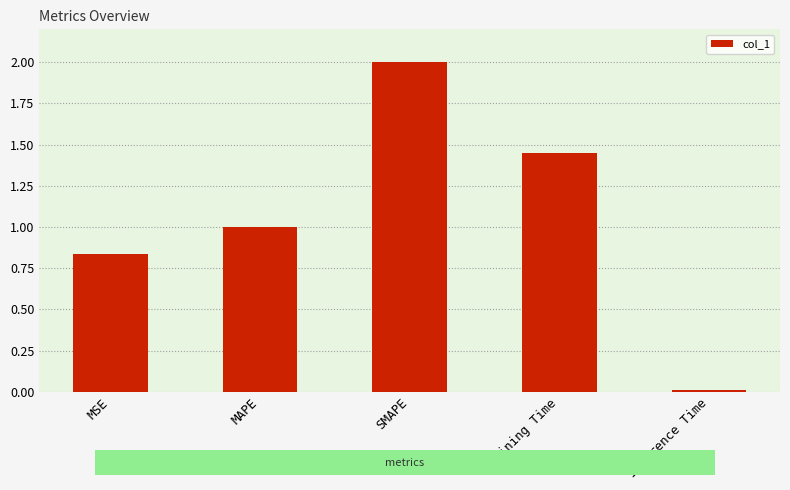

What is the average value?

1.1